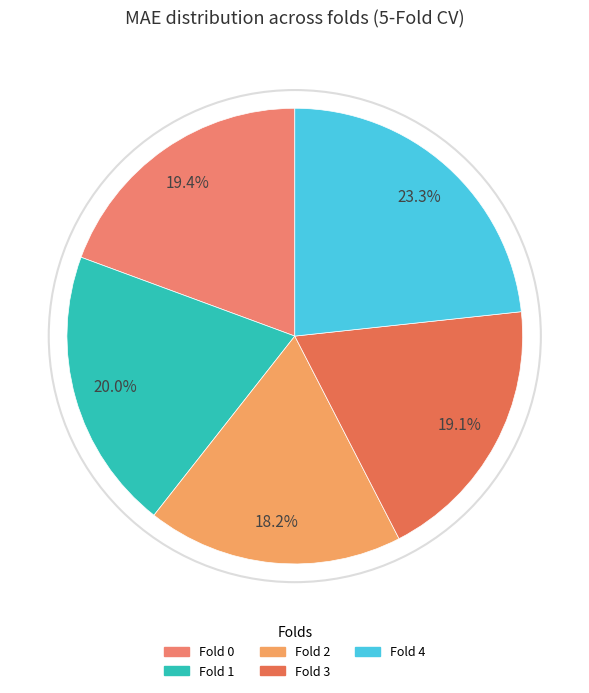

What is the smallest slice in the pie chart?

Fold 2